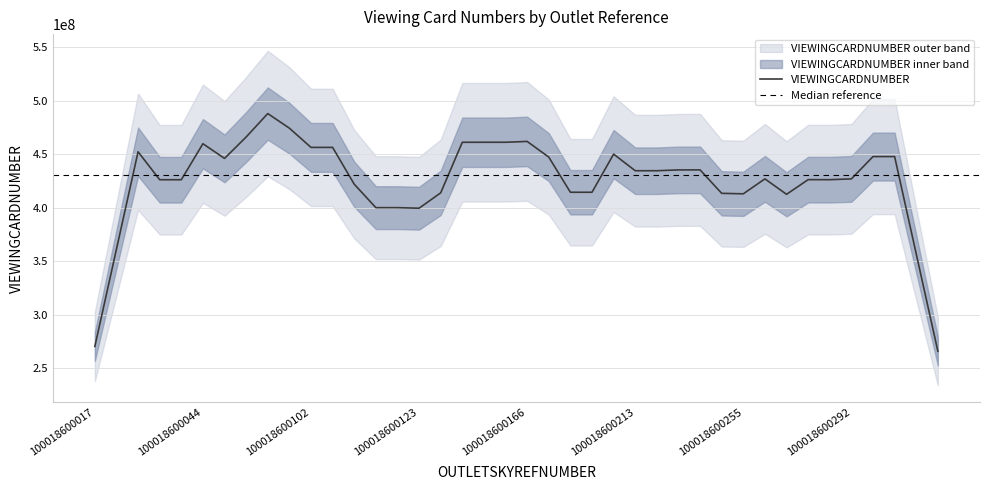

True or false: VIEWINGCARDNUMBER has a value of 112852239.8 at 100018600255.

False